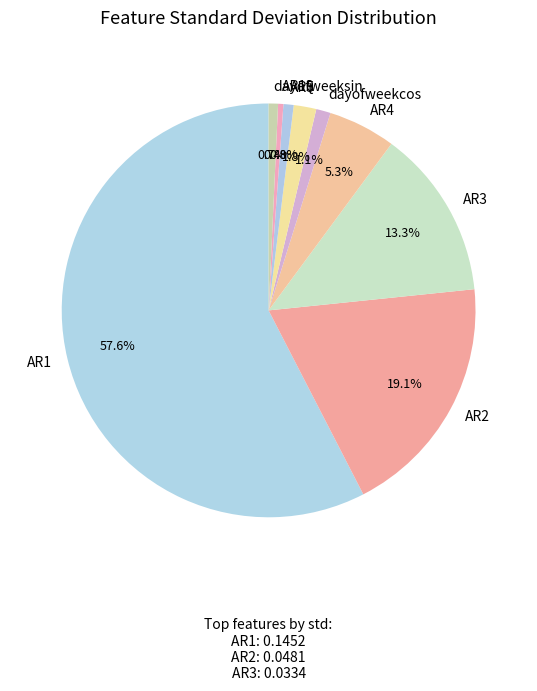

Does AR5 represent more than half of the total?

No